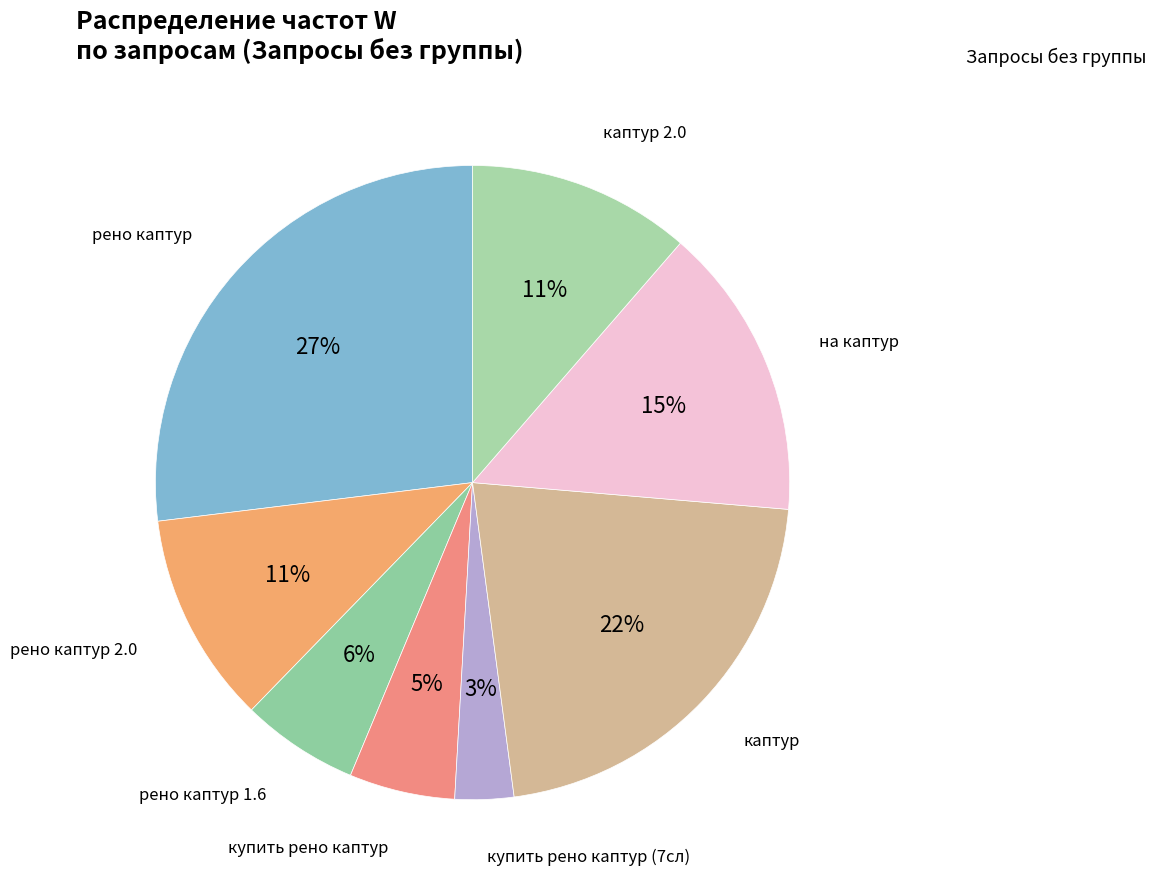

How many slices are in this pie chart?

8